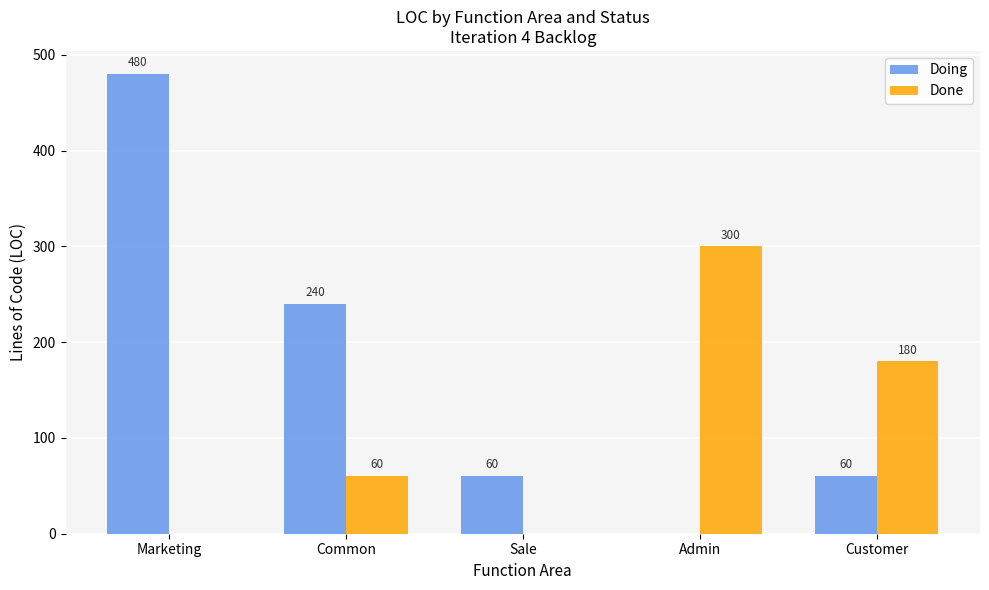

At which label does Done reach its peak?

Admin